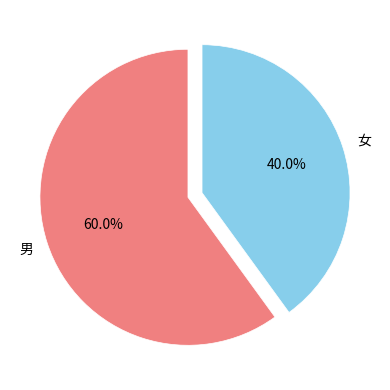

Does any single category account for the majority?

Yes